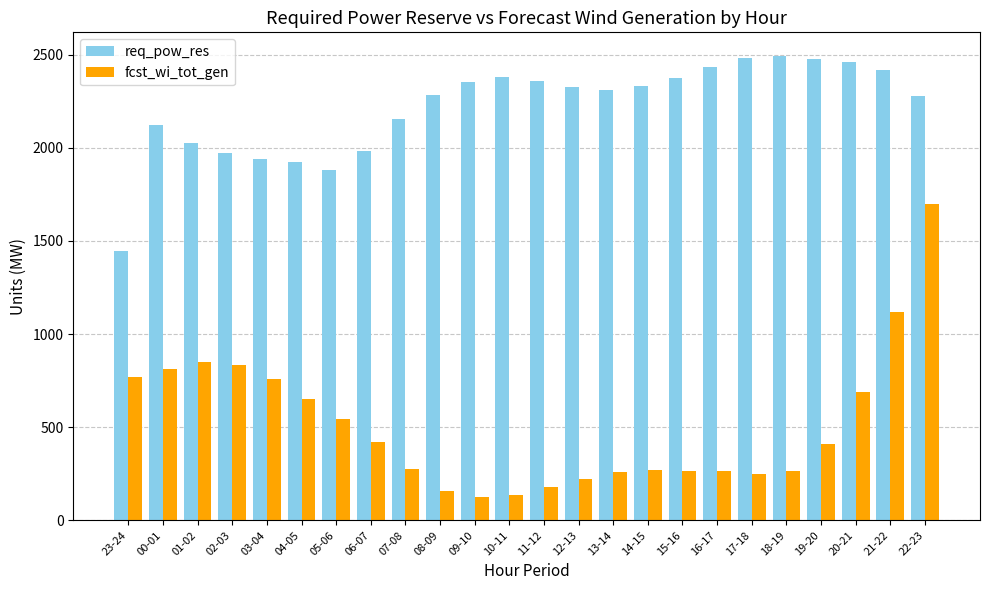

Count the number of data series in this chart.

2